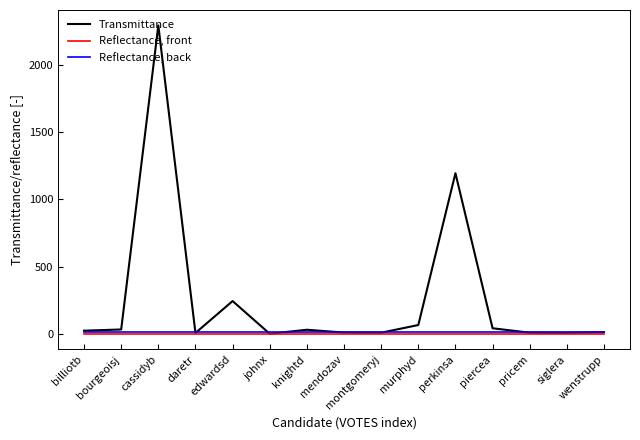

At how many categories does at least one series exceed 2091?

1